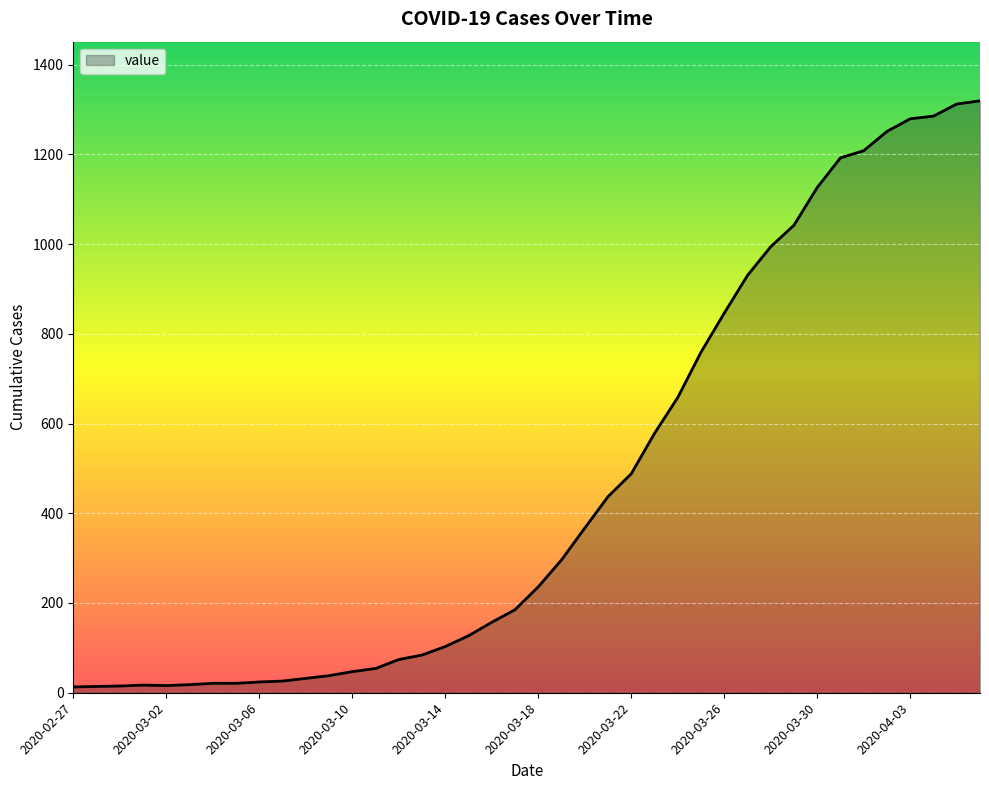

What is the difference between the maximum and minimum values?

1306